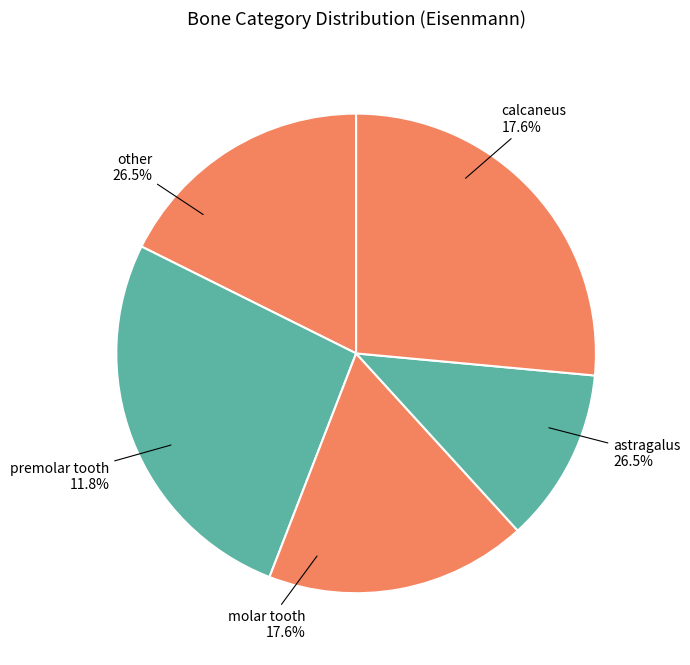

Does molar tooth account for over 50% of the chart?

No